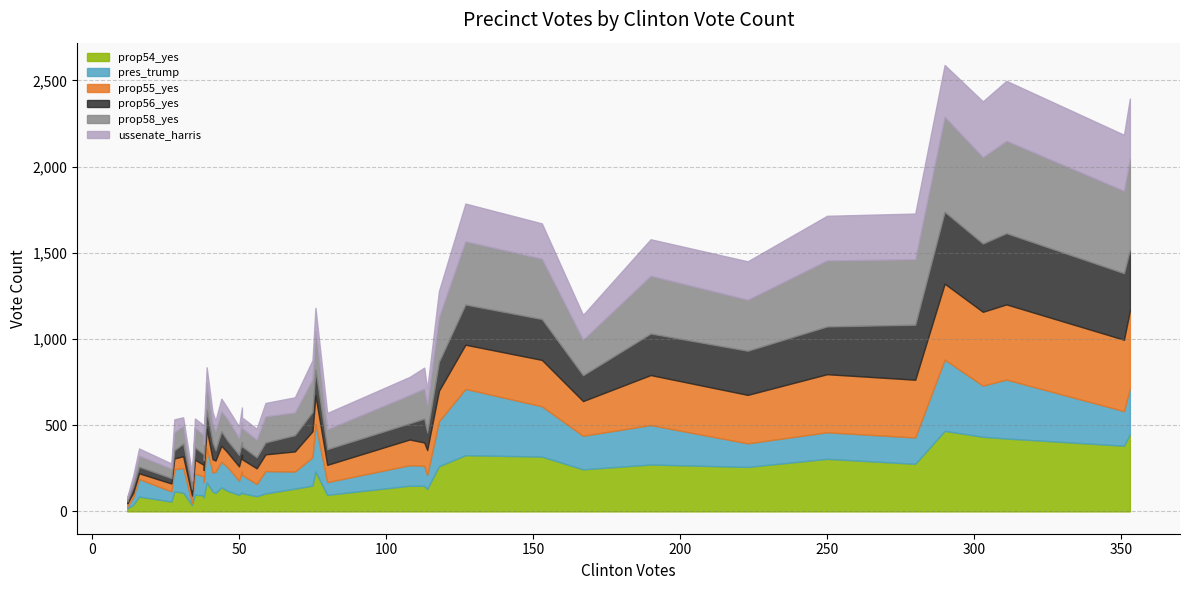

How many intersections are there between prop55_yes and prop54_yes?

12